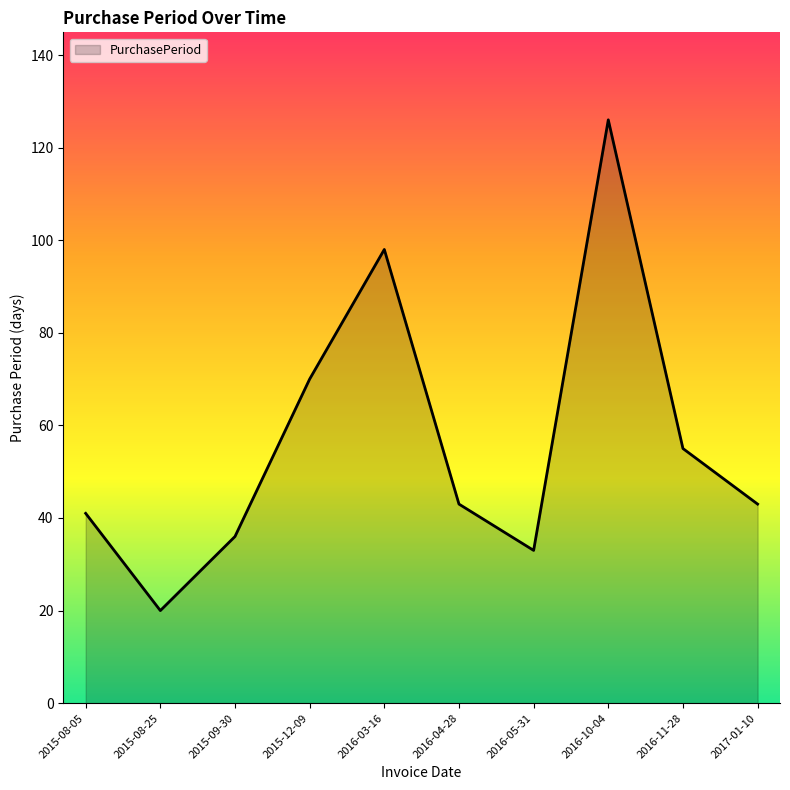

Between 2016-10-04 and 2016-03-16, which is larger?

2016-10-04